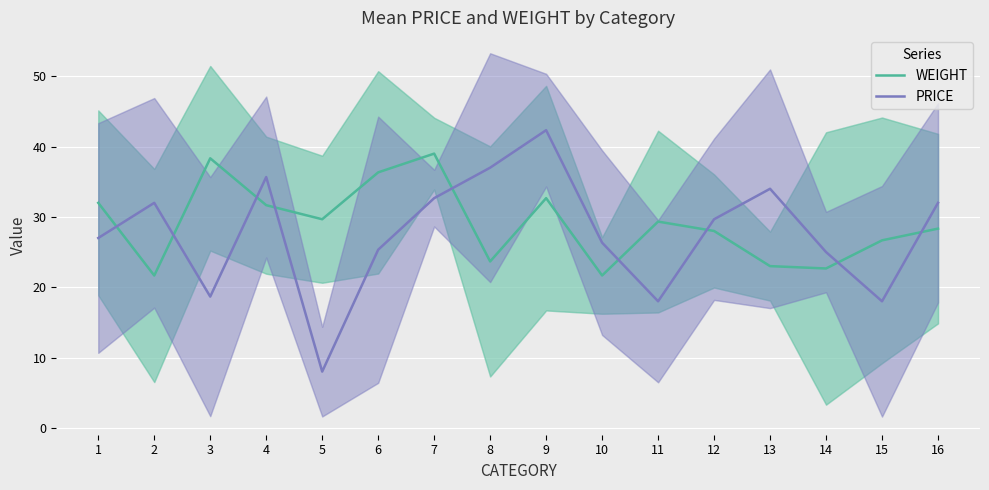

Does the chart display data point markers on the line(s)?

No